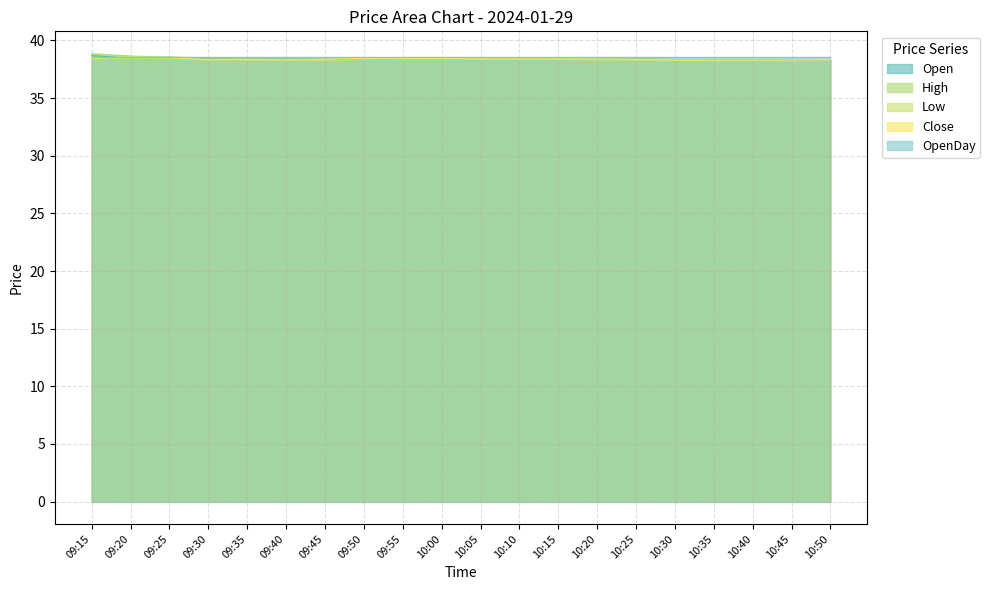

How many Close values are between 38 and 39?

20